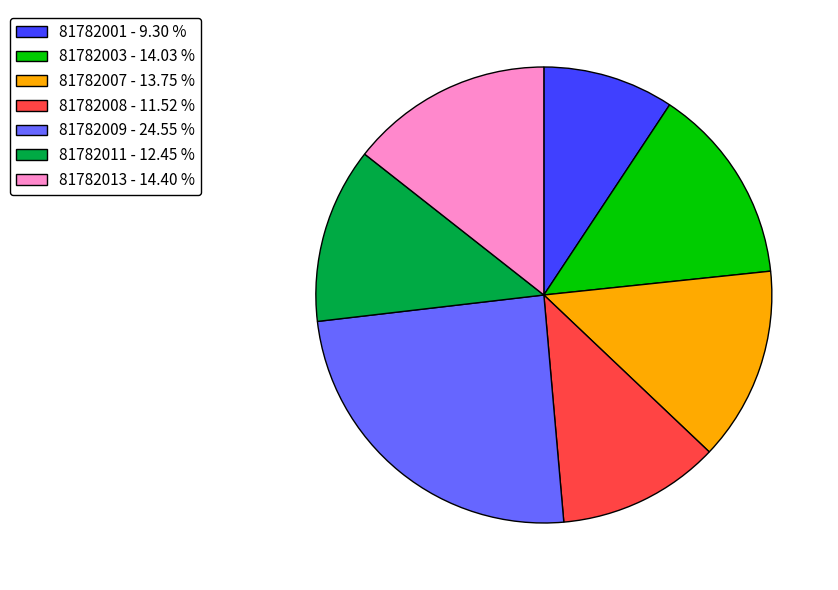

Does 81782003 represent more than half of the total?

No